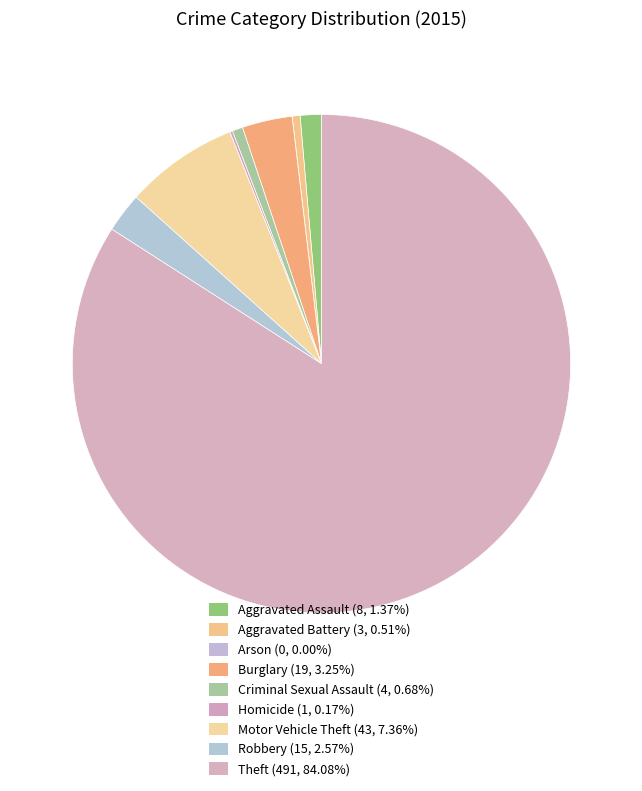

What percentage do Aggravated Battery and Arson together represent?

0.5%